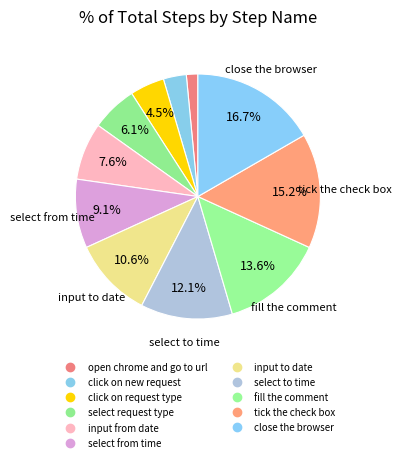

To the nearest percent, what portion does click on new request represent?

3%